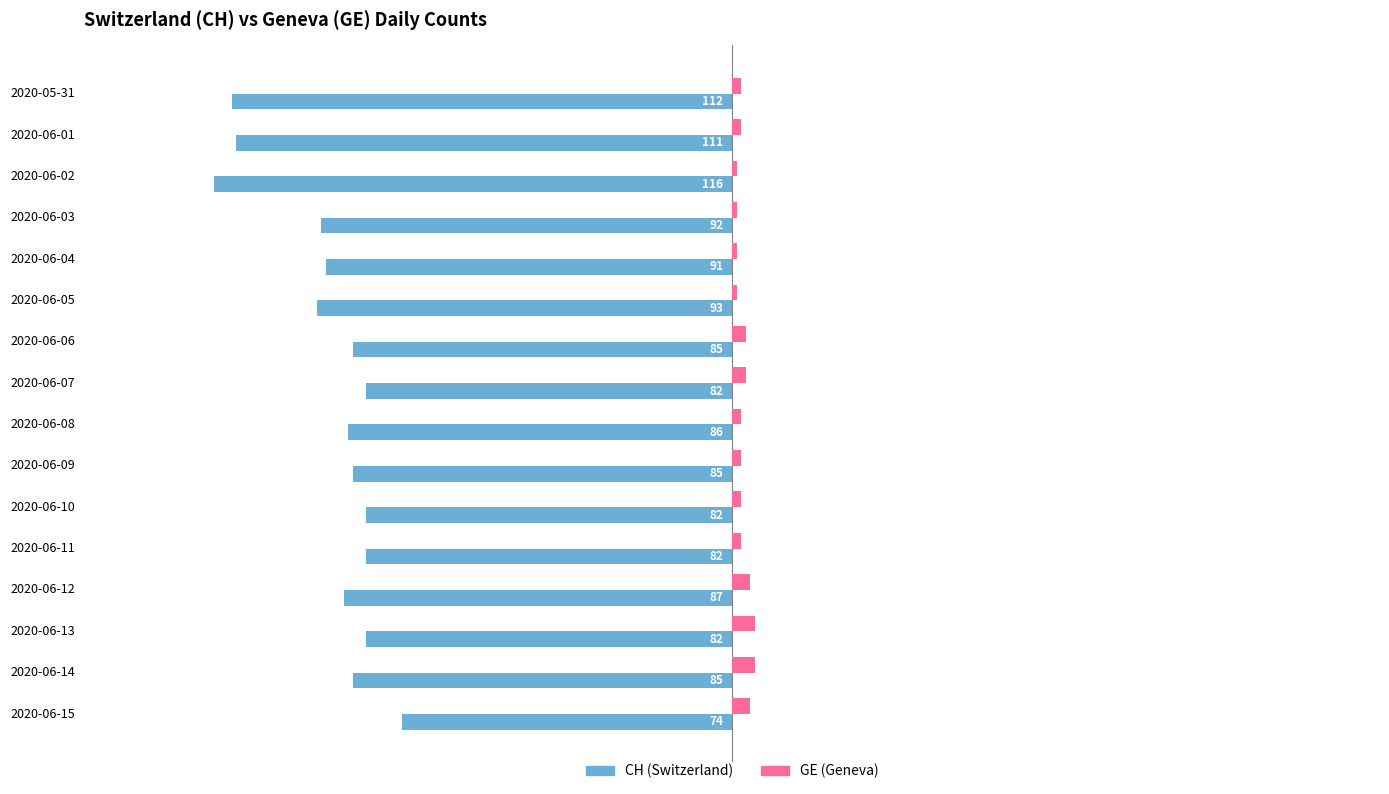

Rank the series by their maximum value, from highest to lowest.

GE (Geneva), CH (Switzerland)